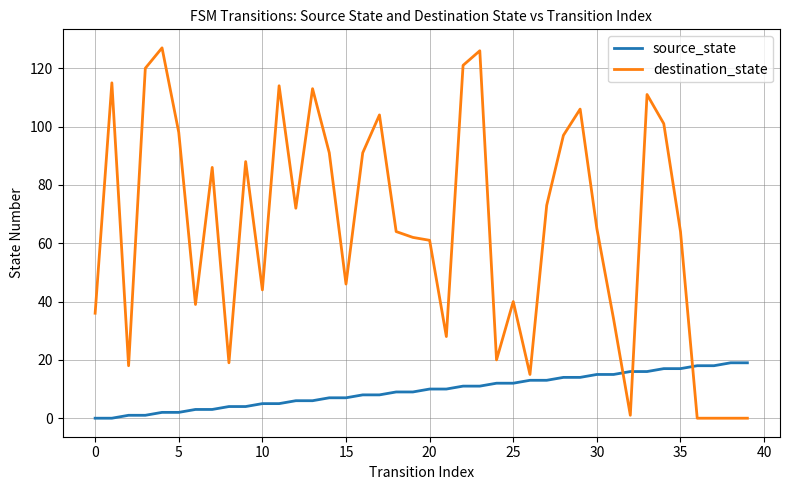

Which series has the widest spread of values?

destination_state